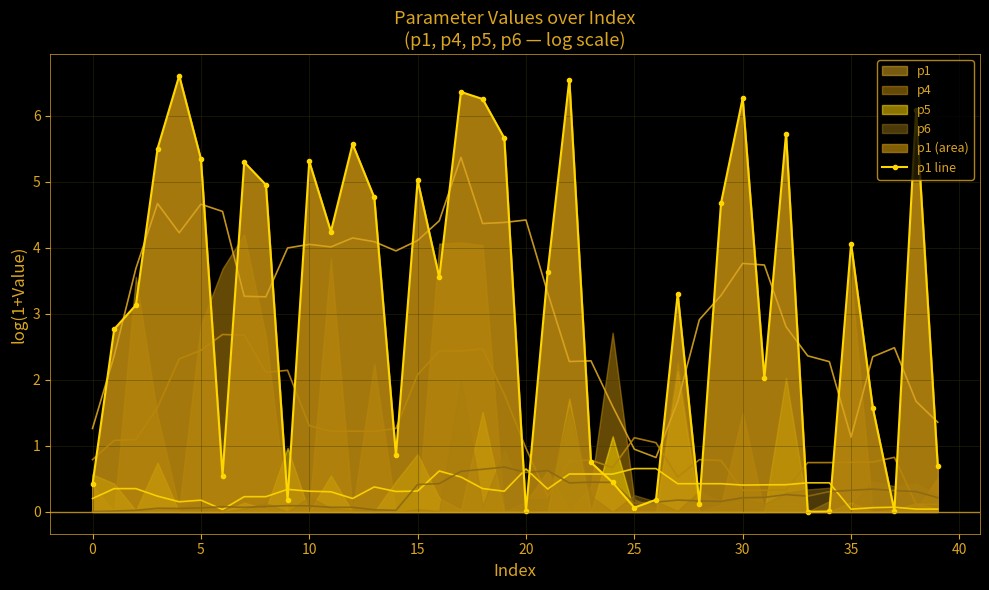

In p1 line, how many points are lower than both neighbors (excluding endpoints)?

11